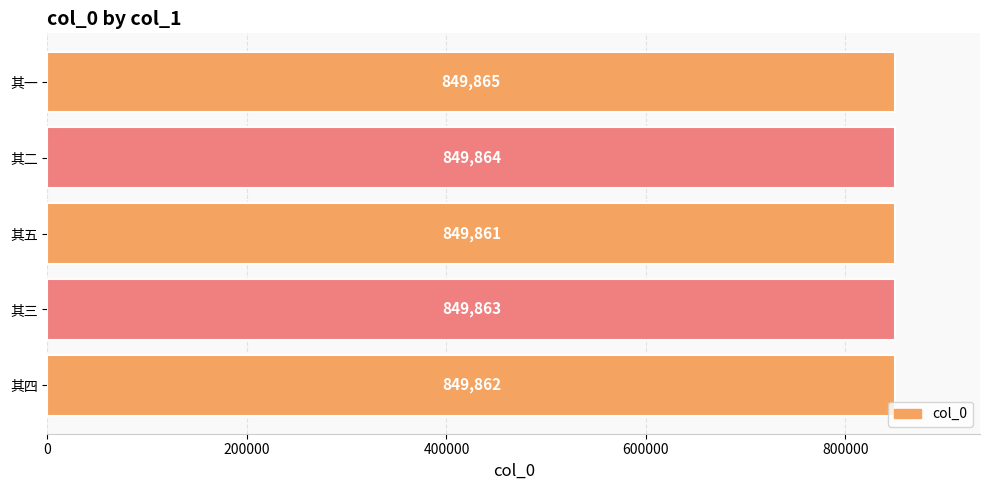

What is the difference between the values at 其五 and 其一?

4